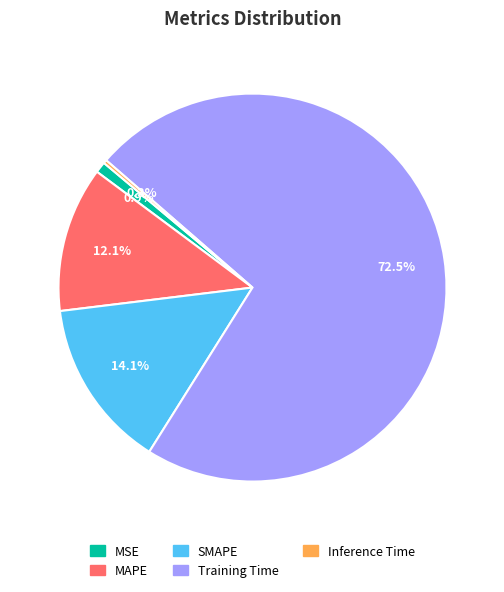

To the nearest percent, what is the average slice percentage?

20%